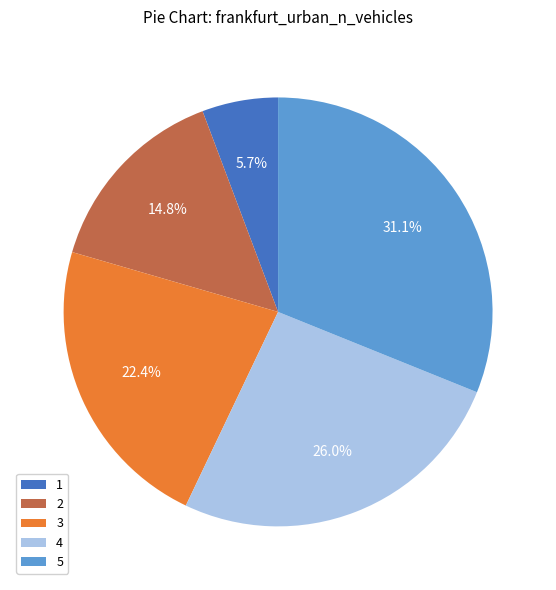

Which category has the biggest portion of the pie?

5